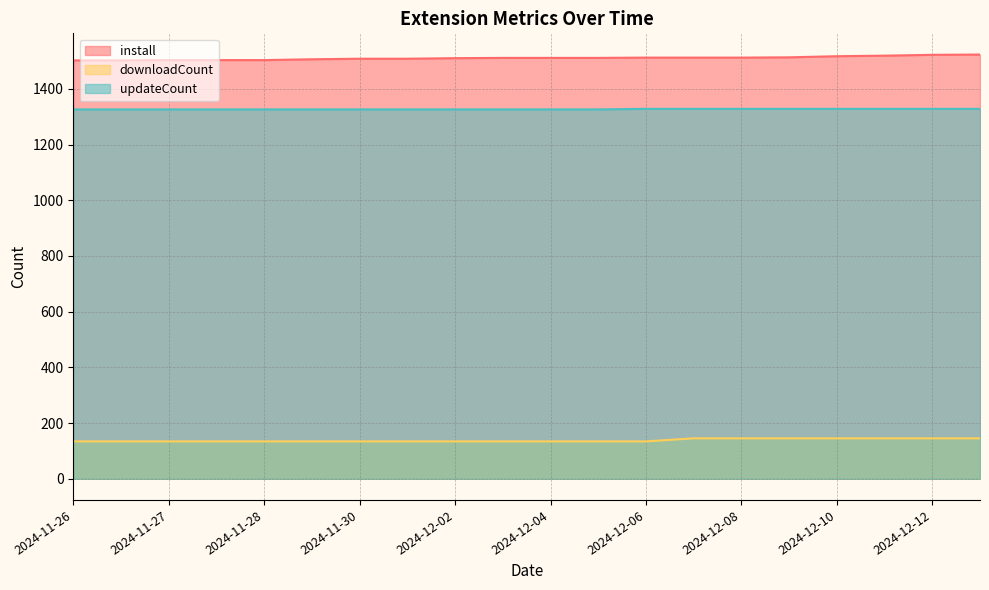

Which series has the largest total across all categories?

install